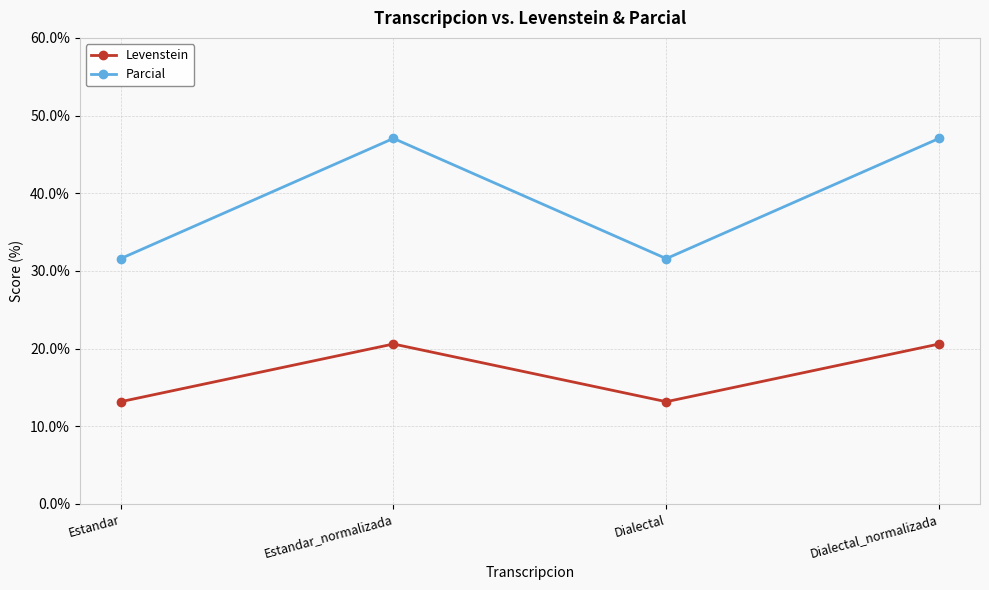

What is the difference between the maximum and minimum values in the Levenstein series?

7.4